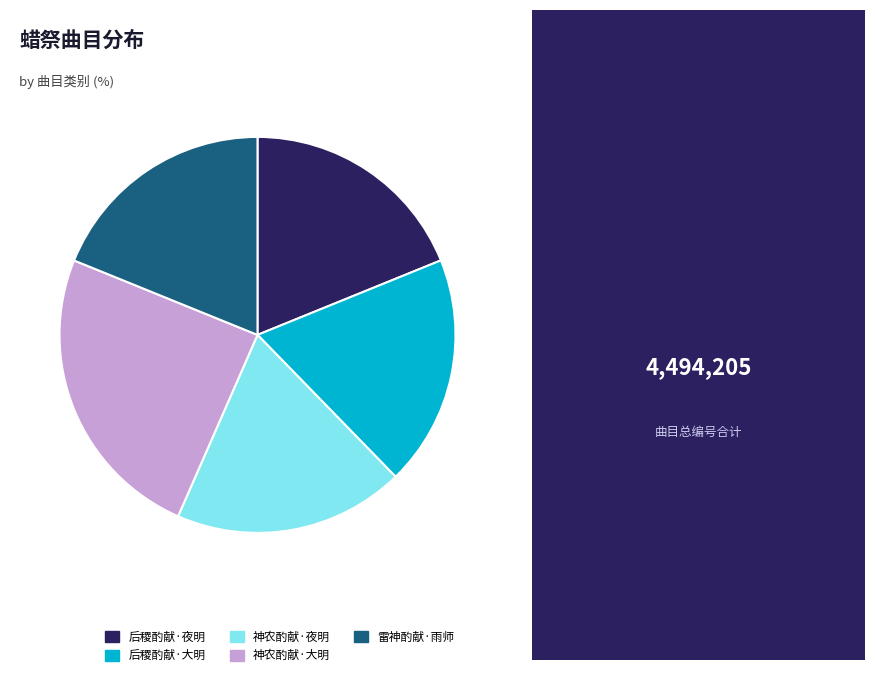

Which slice is the largest?

神农酌献·大明